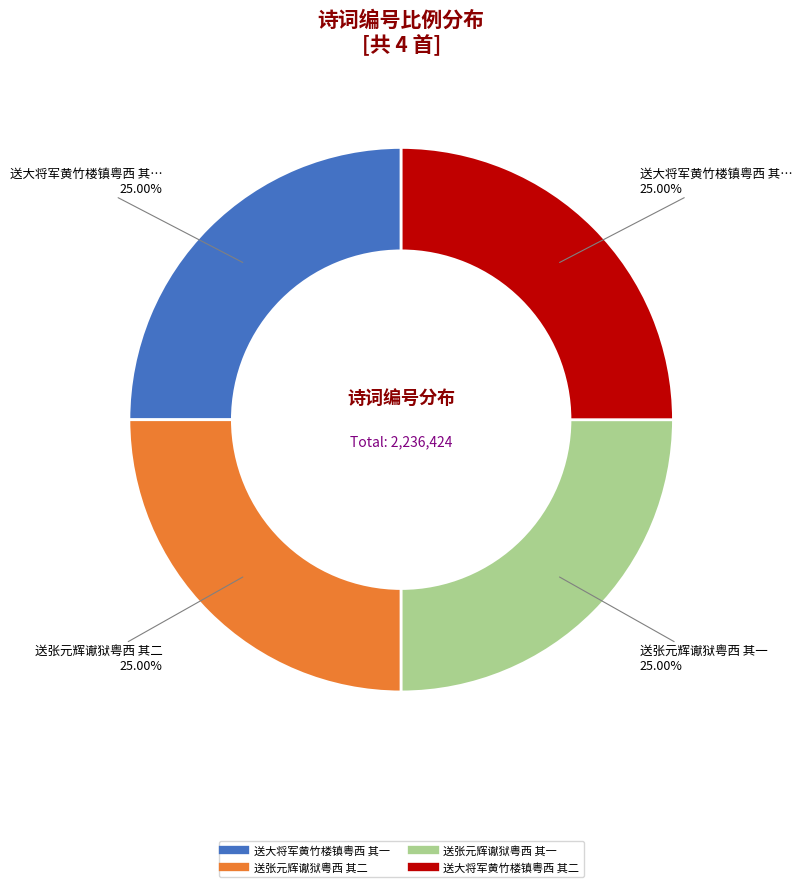

What is the ratio of the value at 送大将军黄竹楼镇粤西 其一 to the value at 送大将军黄竹楼镇粤西 其二?

1.0